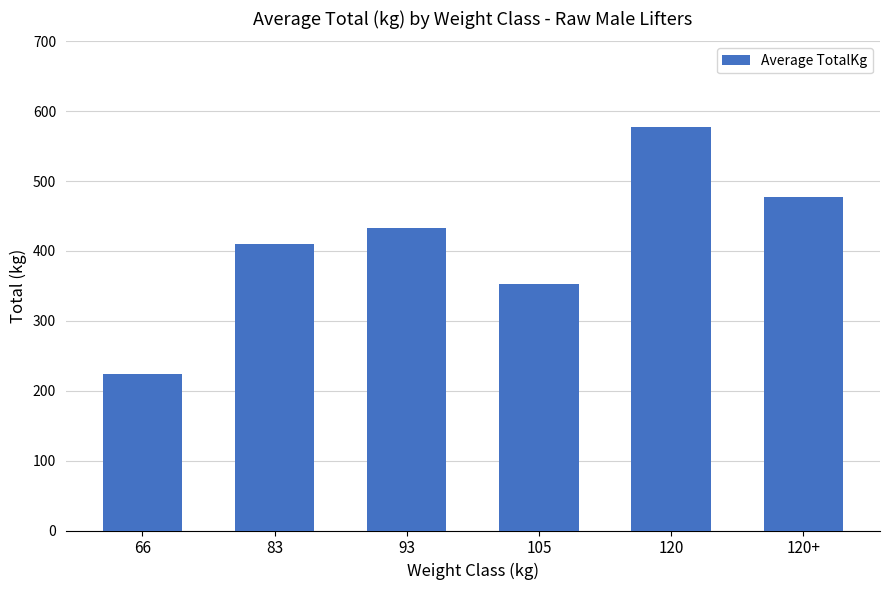

What is the ratio of the value at 105 to the value at 120?

0.6